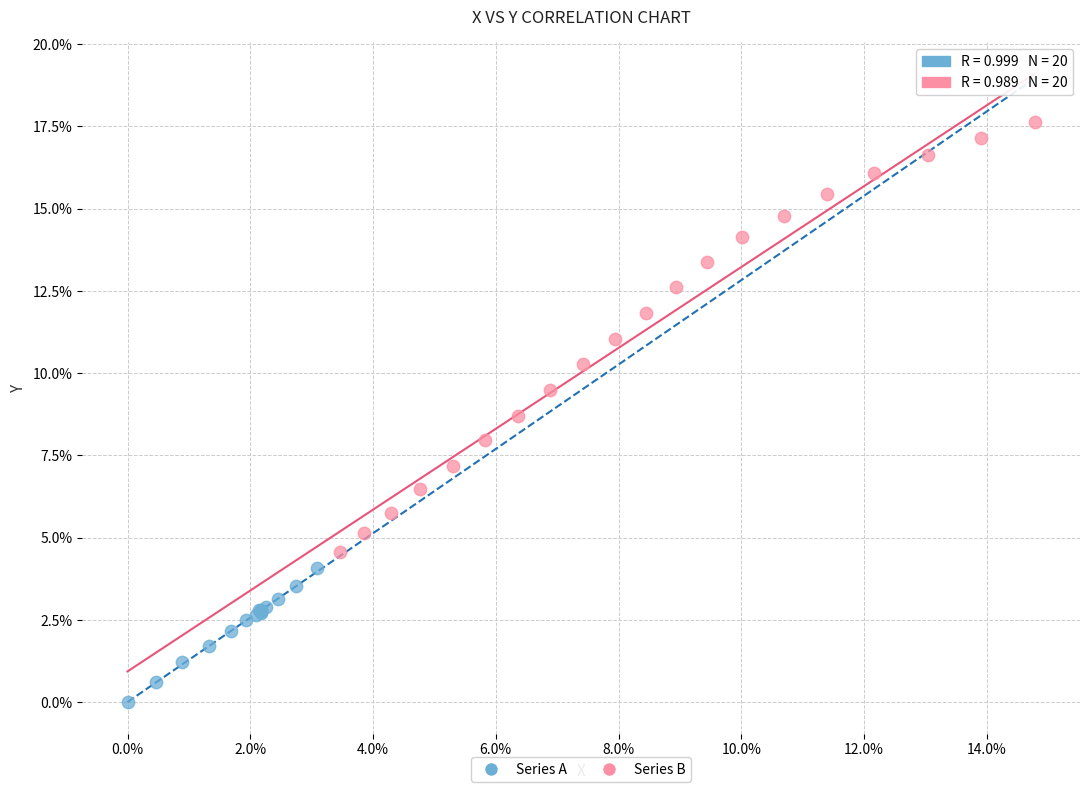

Which series reaches the maximum Y coordinate?

Series B